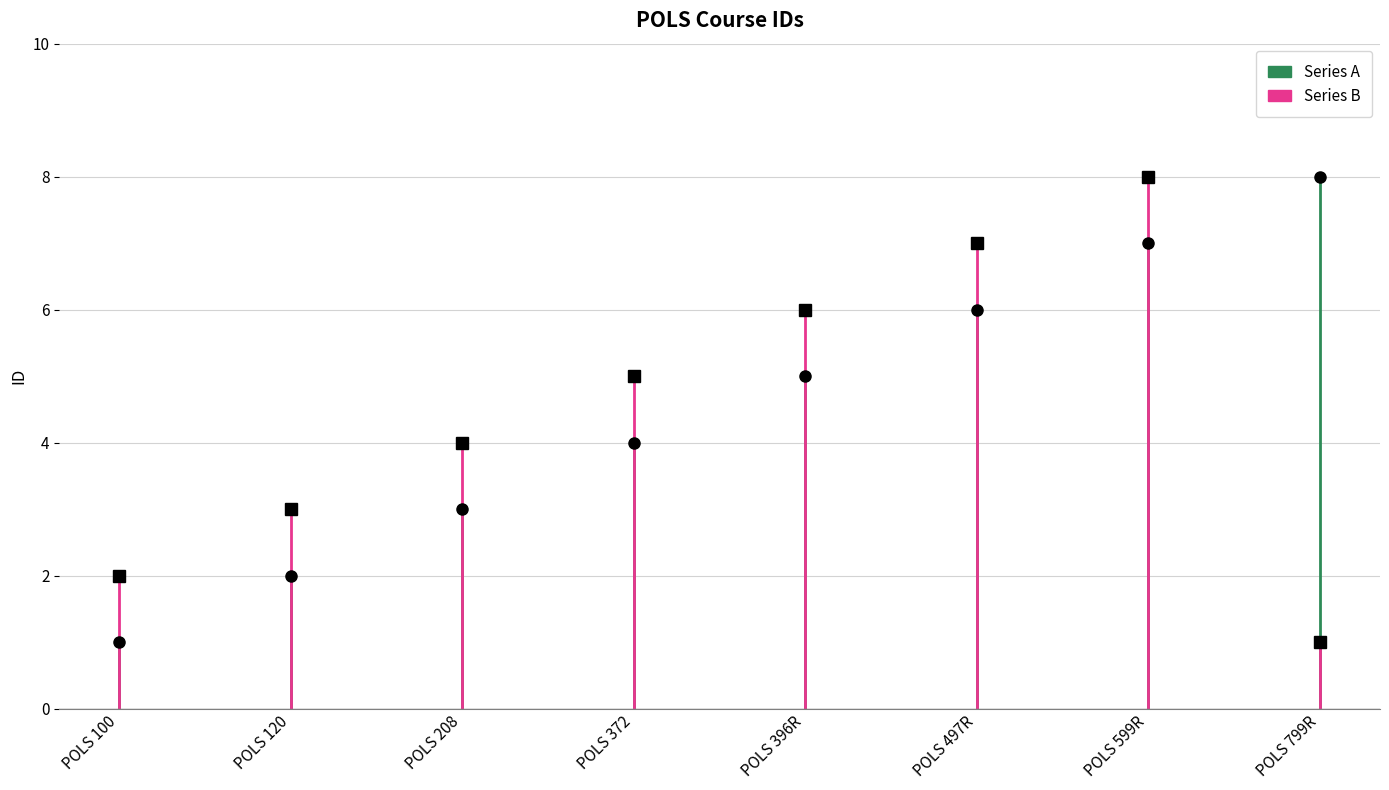

Reading left to right, extract all data points from this chart.

Series A: POLS 100=1	POLS 120=2	POLS 208=3	POLS 372=4	POLS 396R=5	POLS 497R=6	POLS 599R=7	POLS 799R=8
Series B: POLS 100=2	POLS 120=3	POLS 208=4	POLS 372=5	POLS 396R=6	POLS 497R=7	POLS 599R=8	POLS 799R=1